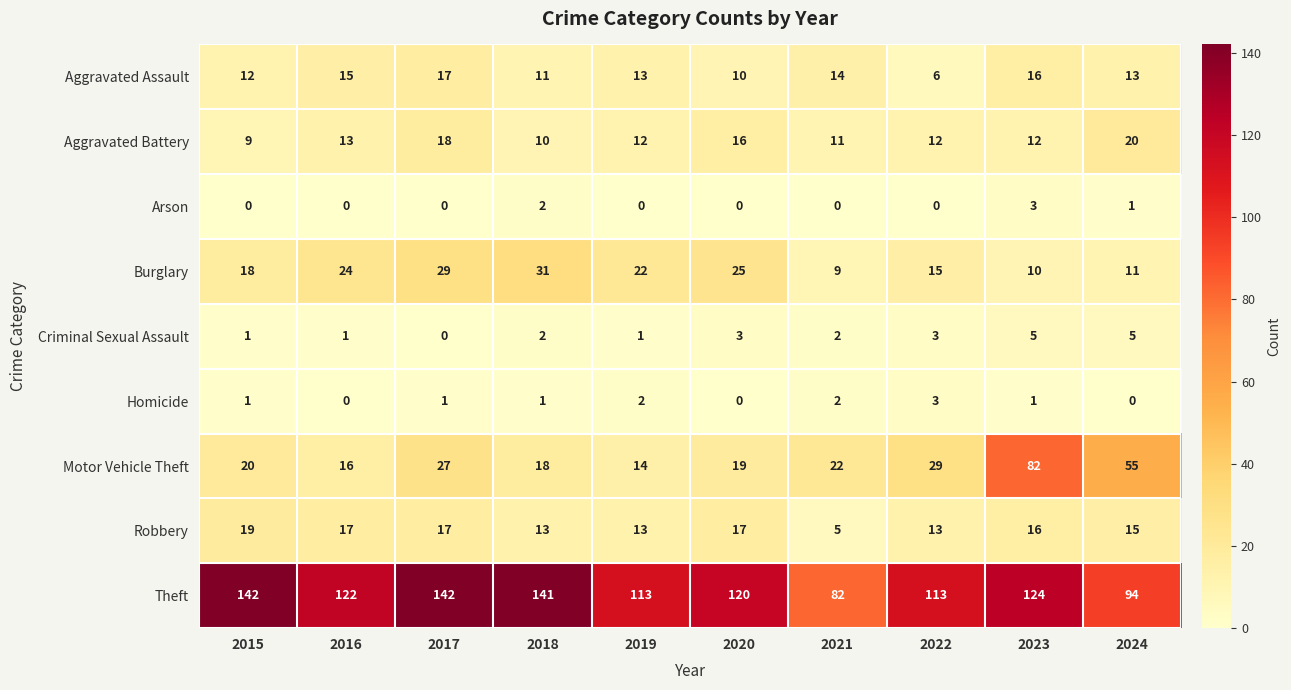

Which series has the widest spread of values?

Motor Vehicle Theft